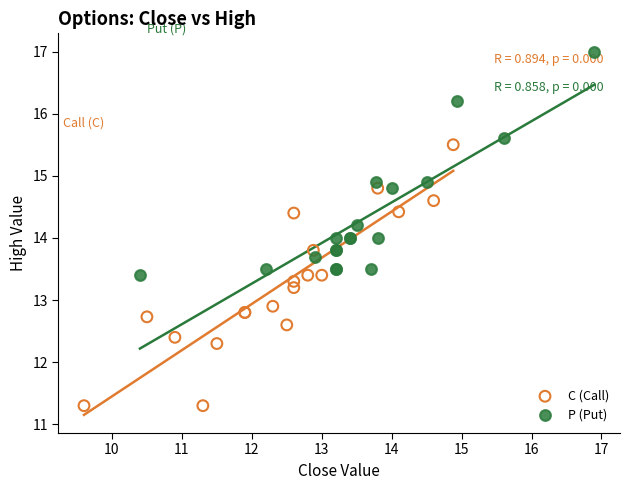

Which series contains the highest Y value?

P (Put)